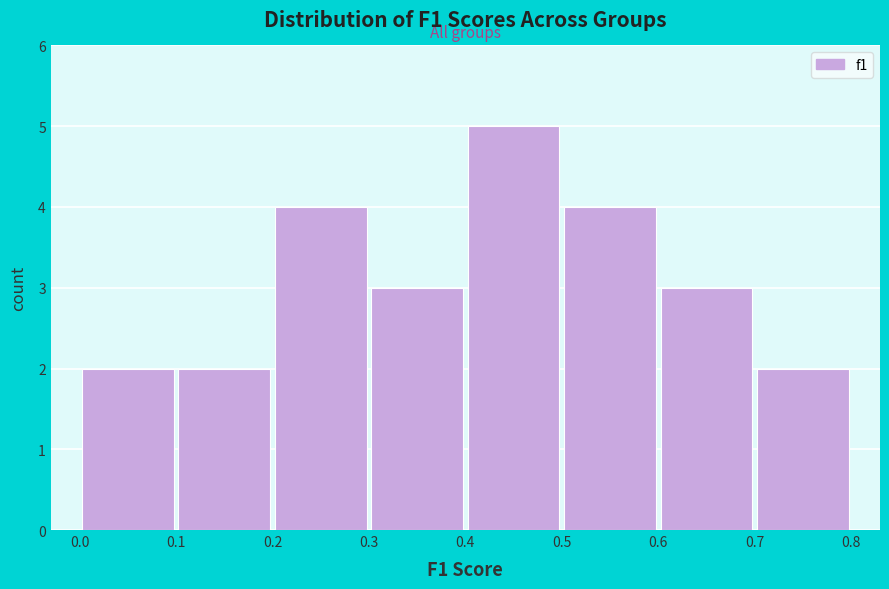

Reading left to right, transcribe this chart: for each bar, give the range it covers on the x-axis and its height. The values are not printed on the chart, so give them approximately, as read against the axis.

0.0 to 0.1: 2
0.1 to 0.2: 2
0.2 to 0.3: 4
0.3 to 0.4: 3
0.4 to 0.5: 5
0.5 to 0.6: 4
0.6 to 0.7: 3
0.7 to 0.8: 2